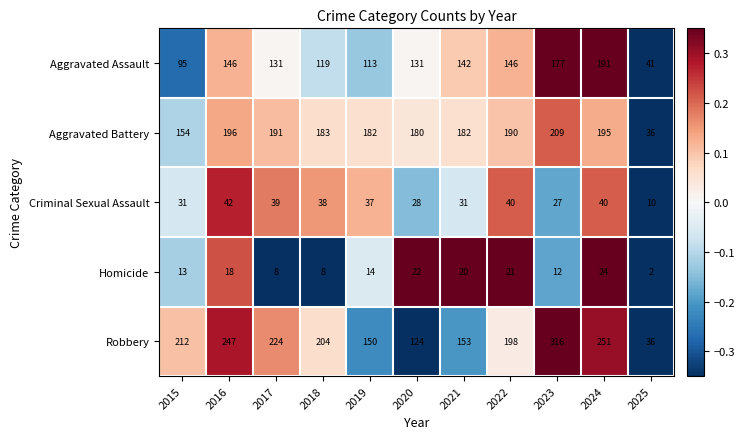

What is the greatest value displayed?

316